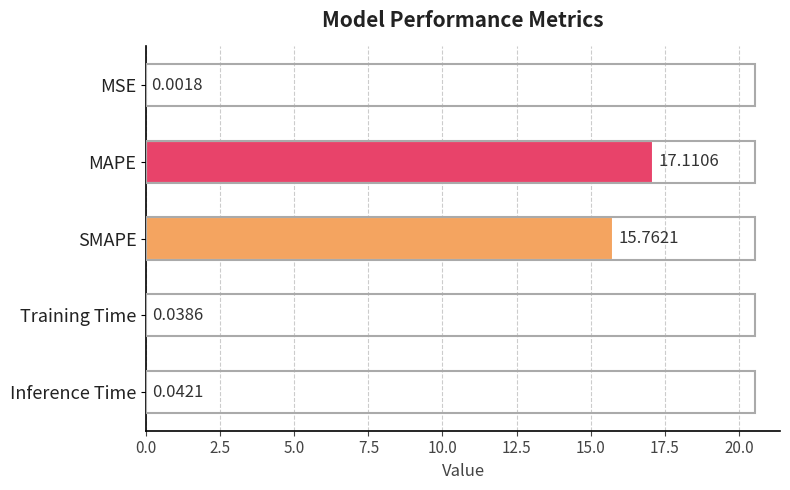

At which category does the chart reach its peak across all series?

MAPE